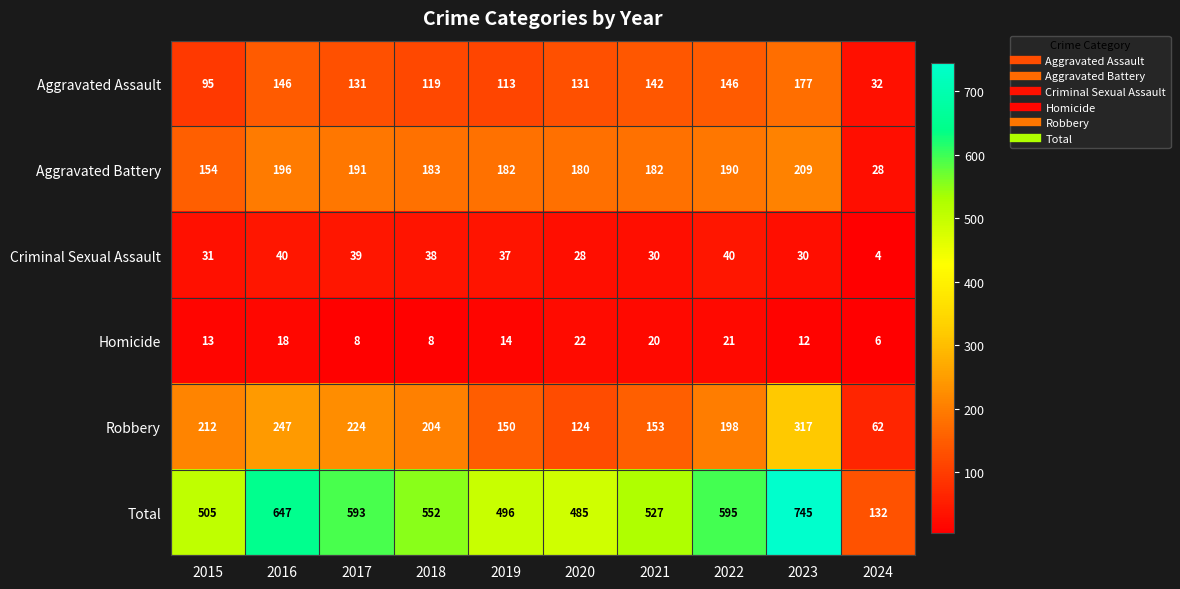

At which category is the sum across all series the highest?

2023